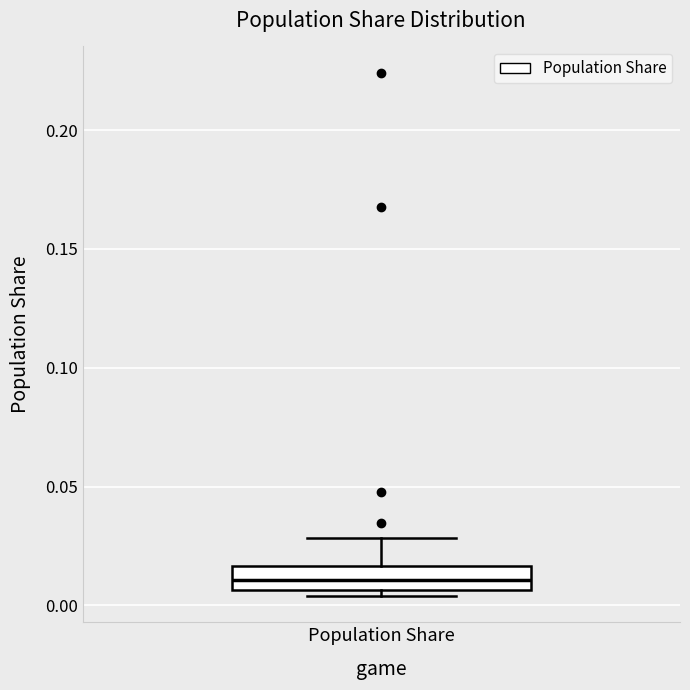

Read this box plot against the y-axis: the position of the median line, the range covered by the box, and the ends of both whiskers. The values are not printed on the chart, so give them approximately, as read against the axis.

median 0.010, box 0.005 to 0.015, whiskers 0.005 (just below the box's lower edge) to 0.030